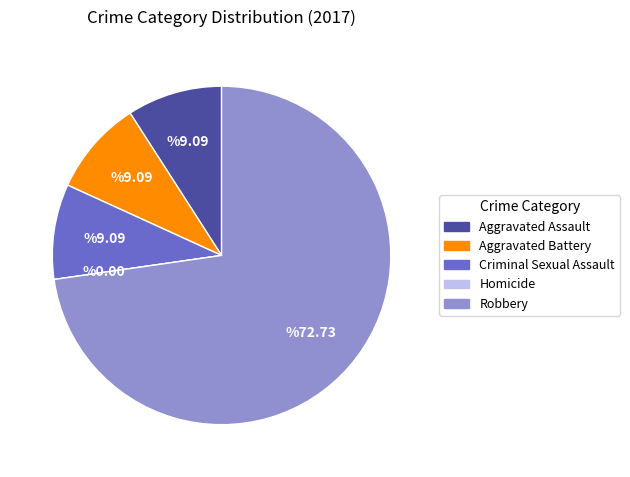

Which slice represents more than half of the pie?

Robbery